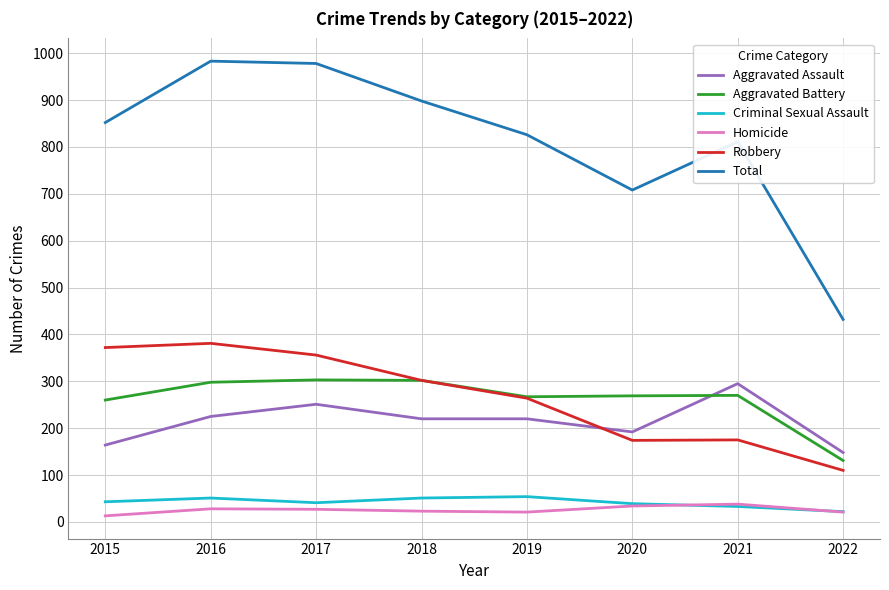

At how many categories does at least one series exceed 538?

7